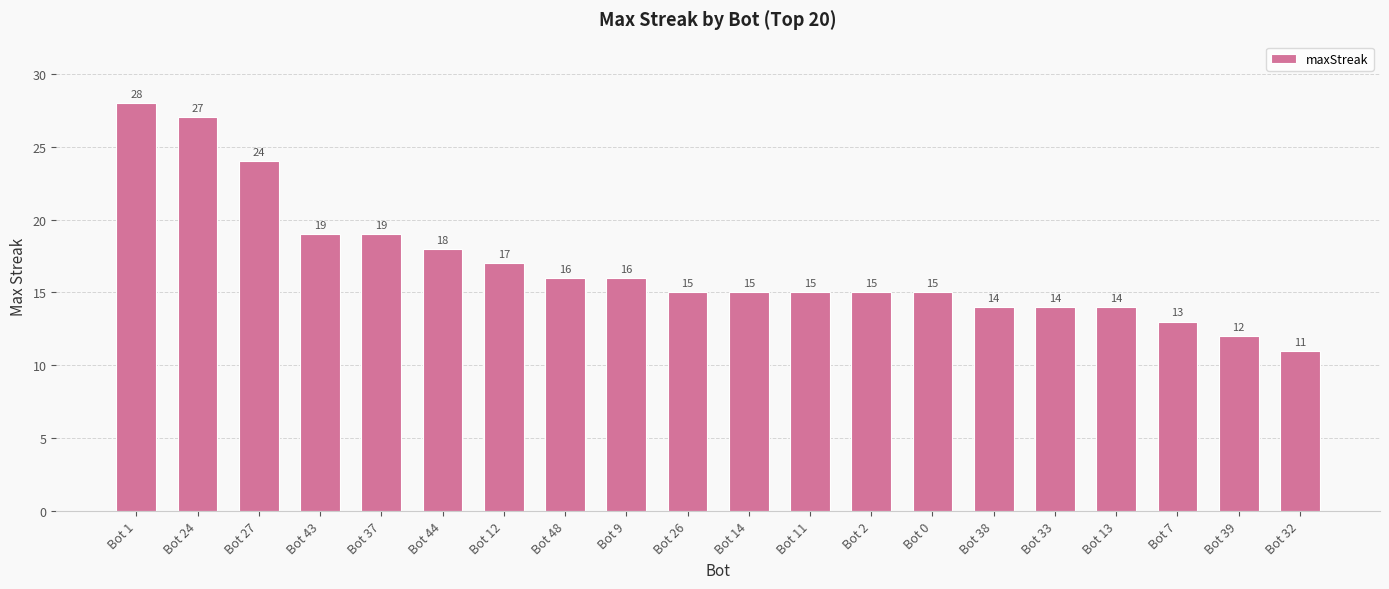

Is it true that the value at Bot 38 is 19?

False